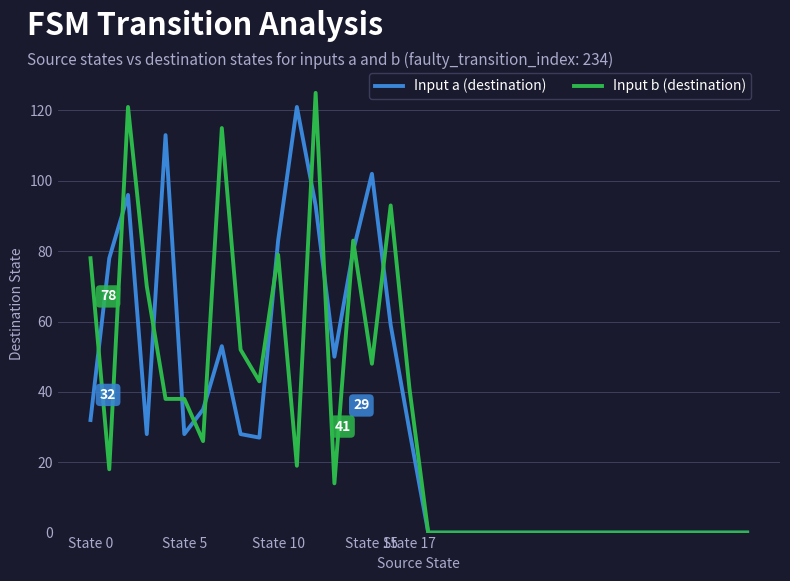

What is the maximum value for Input a (destination)?

121